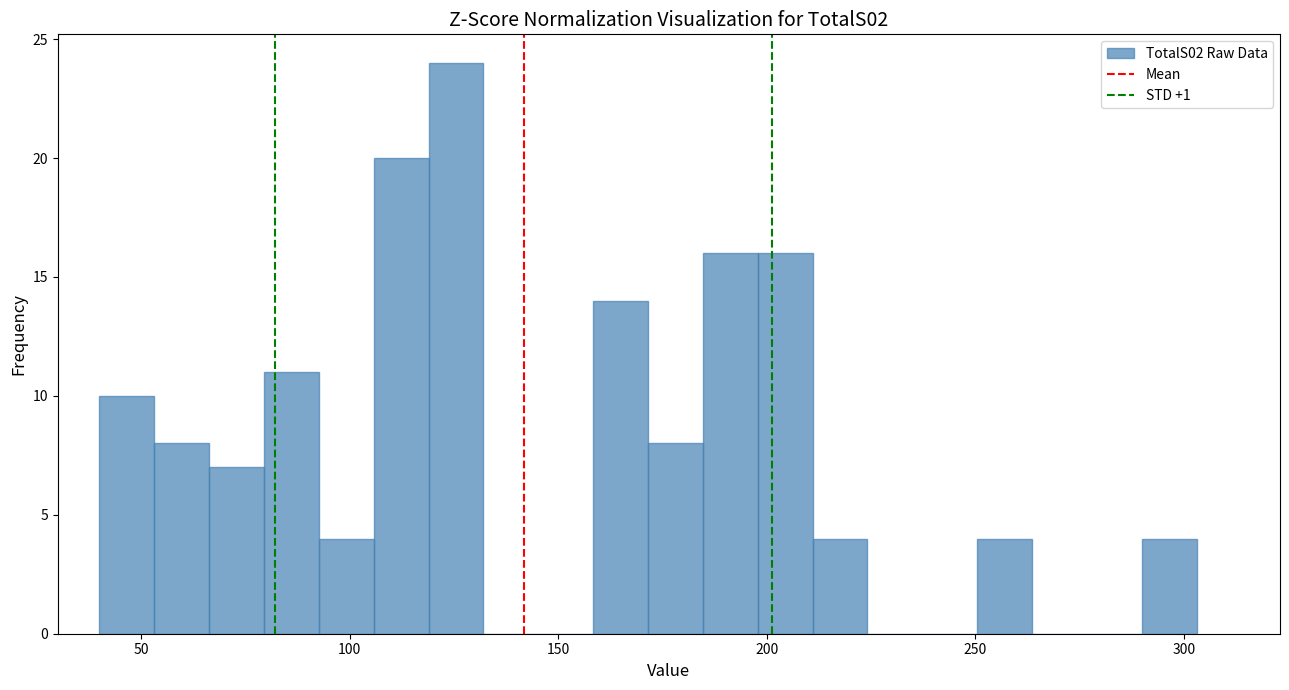

Read against the x-axis, roughly where is the centre of the tallest bar?

125